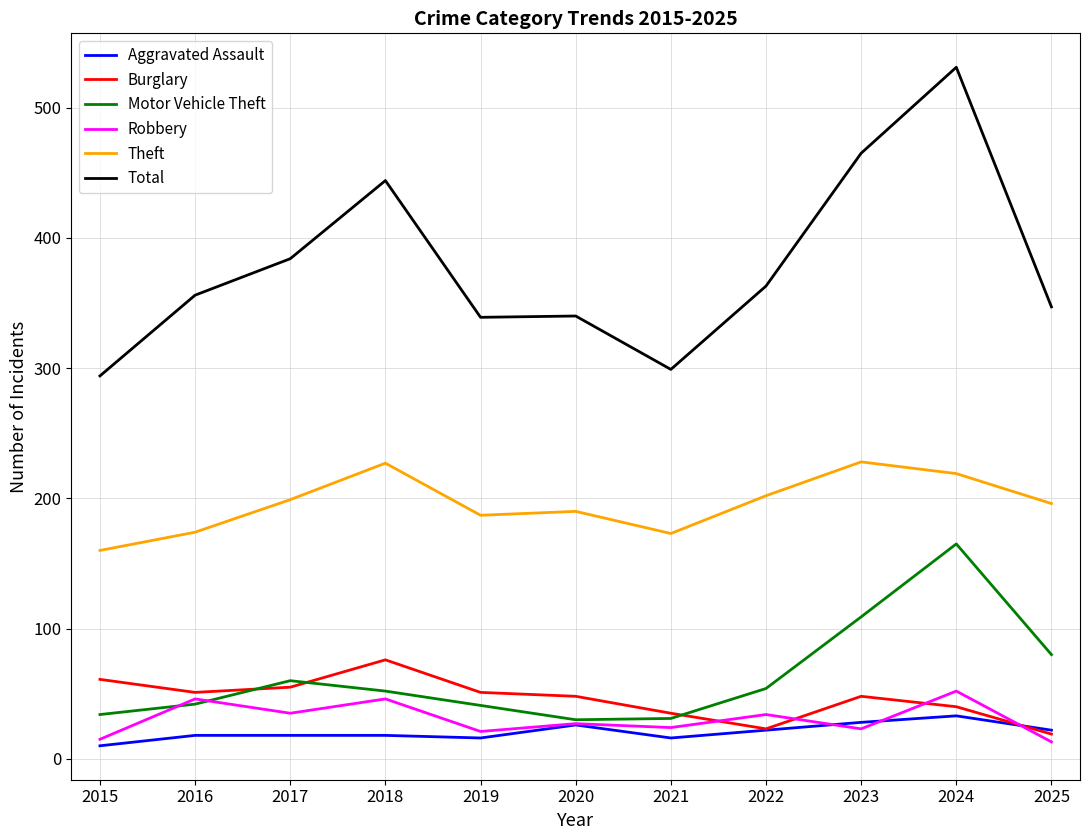

After their last crossing, which series has the higher values: Robbery or Burglary?

Burglary